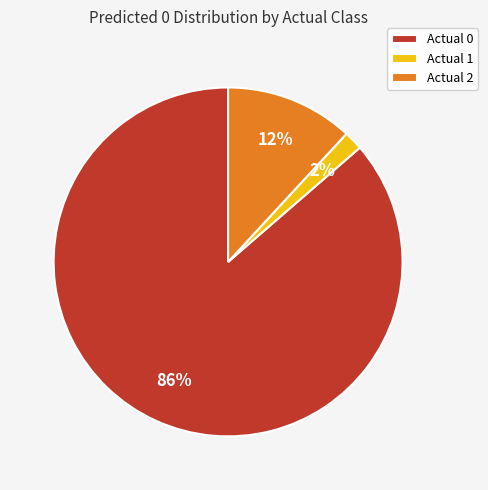

How many slices are in this pie chart?

3